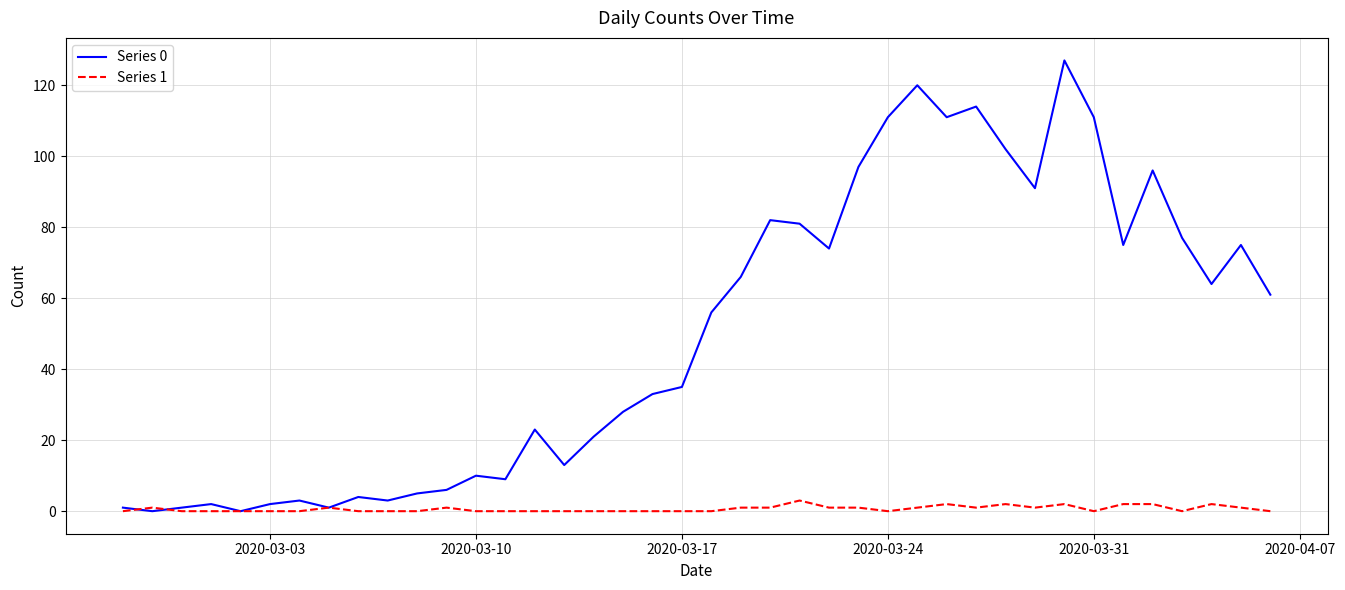

What is the sum of all Series 1 values?

26